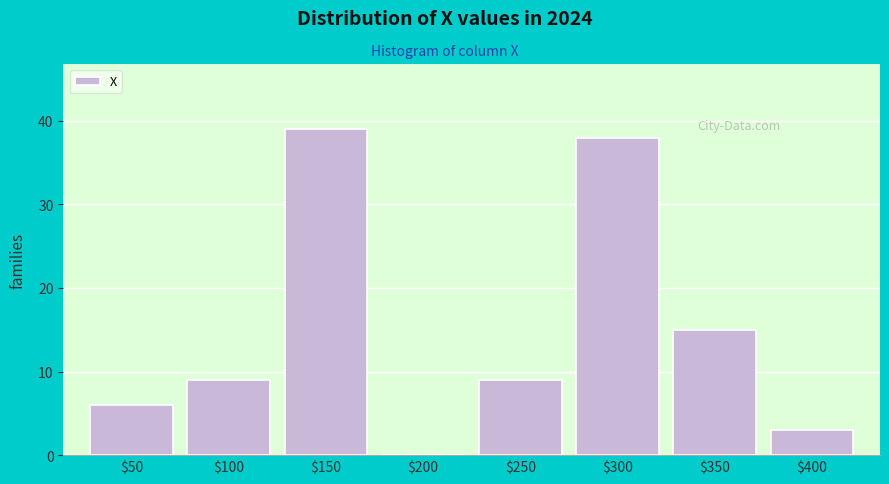

Where is the data nearest to the value 19?

$350